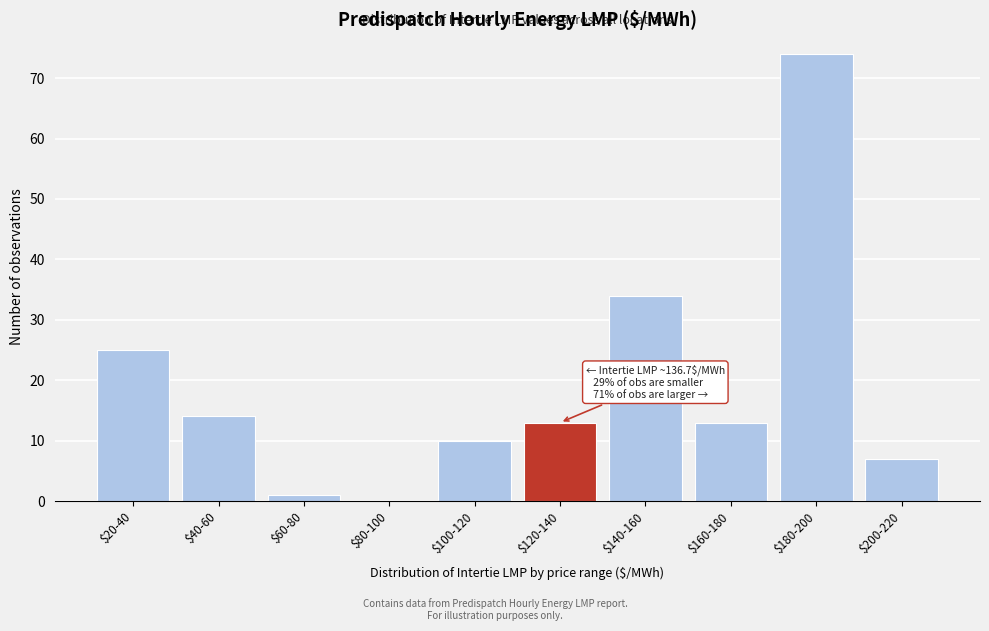

The value at $180-200 is 74. True or false?

True